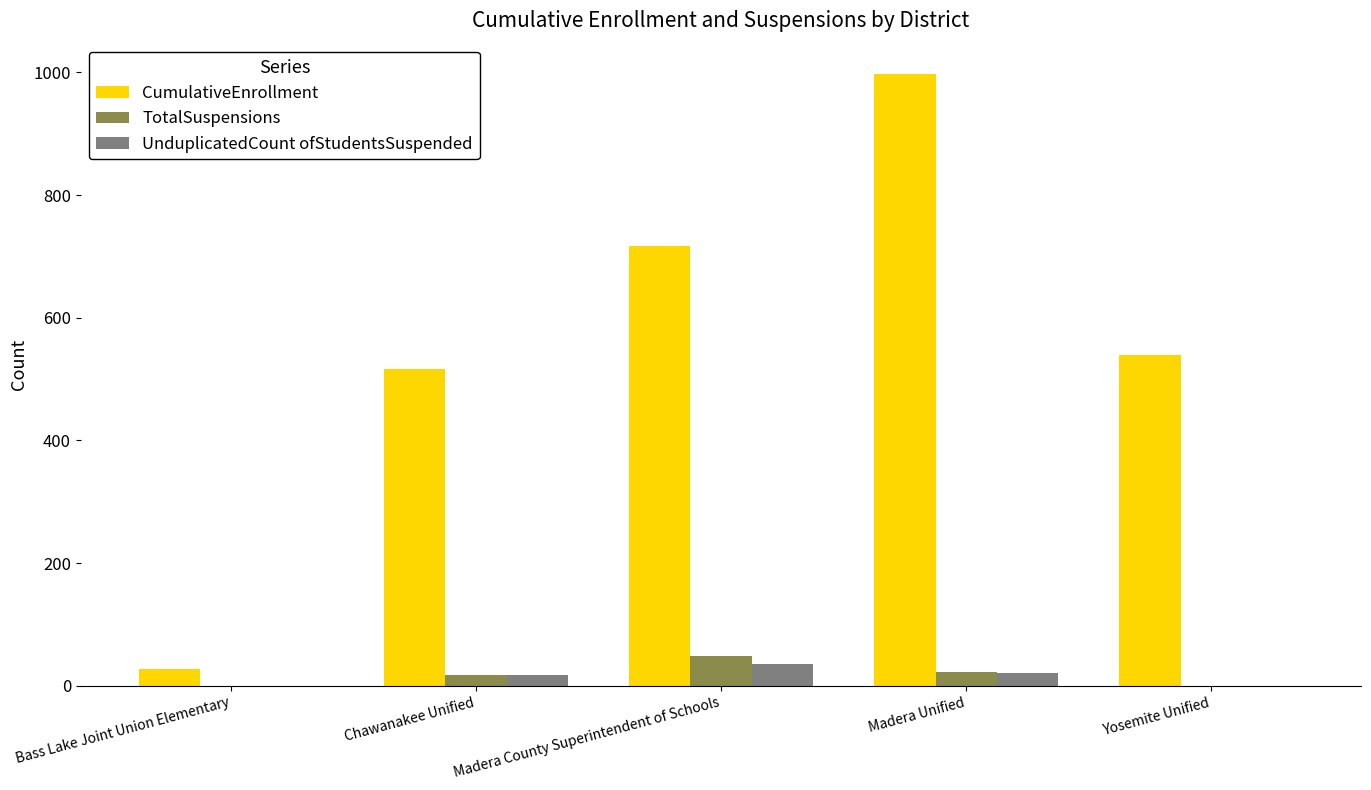

The value of UnduplicatedCount ofStudentsSuspended at Yosemite Unified is 0. True or false?

True